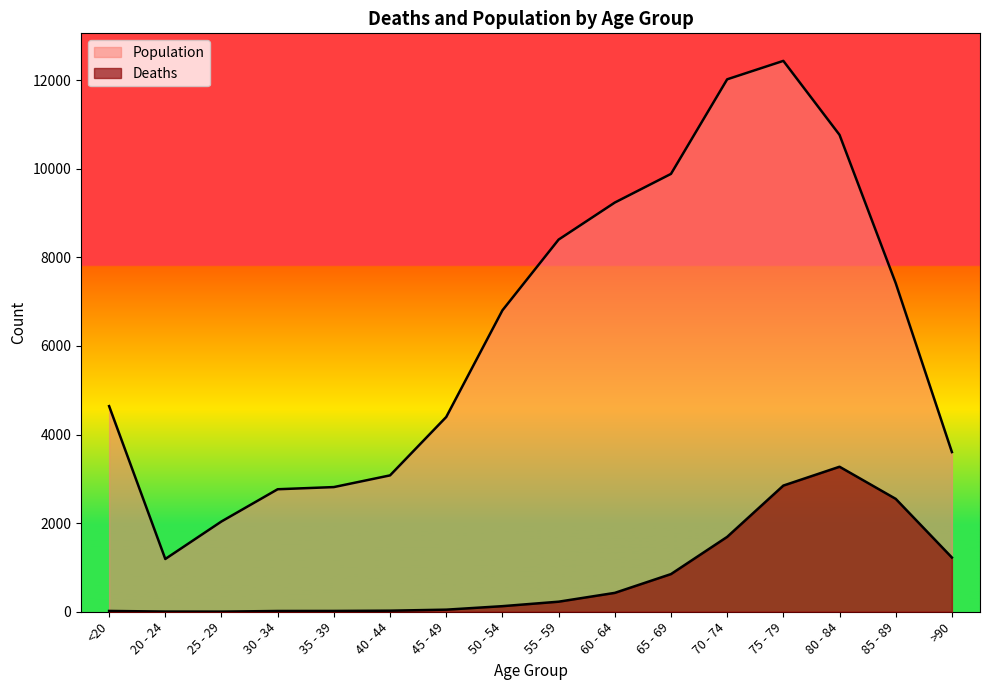

What is the smallest value displayed?

3